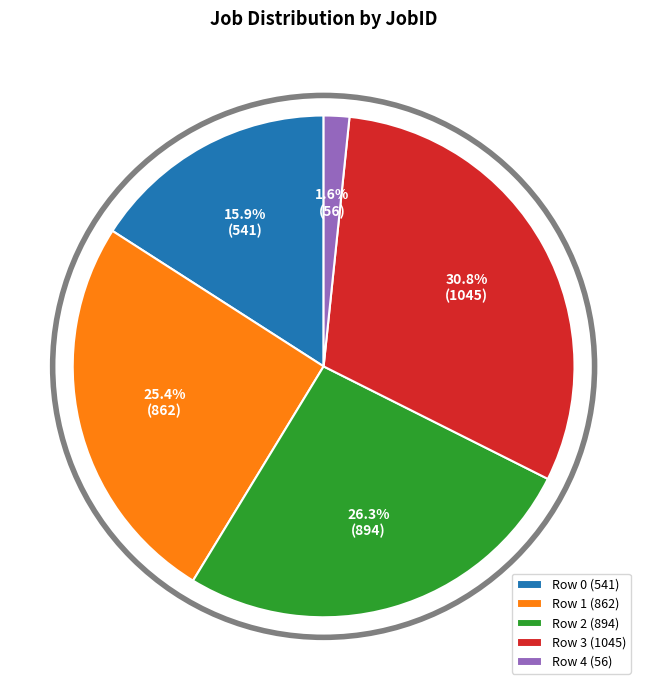

True or false: Row 3 accounts for 31% of the total.

True